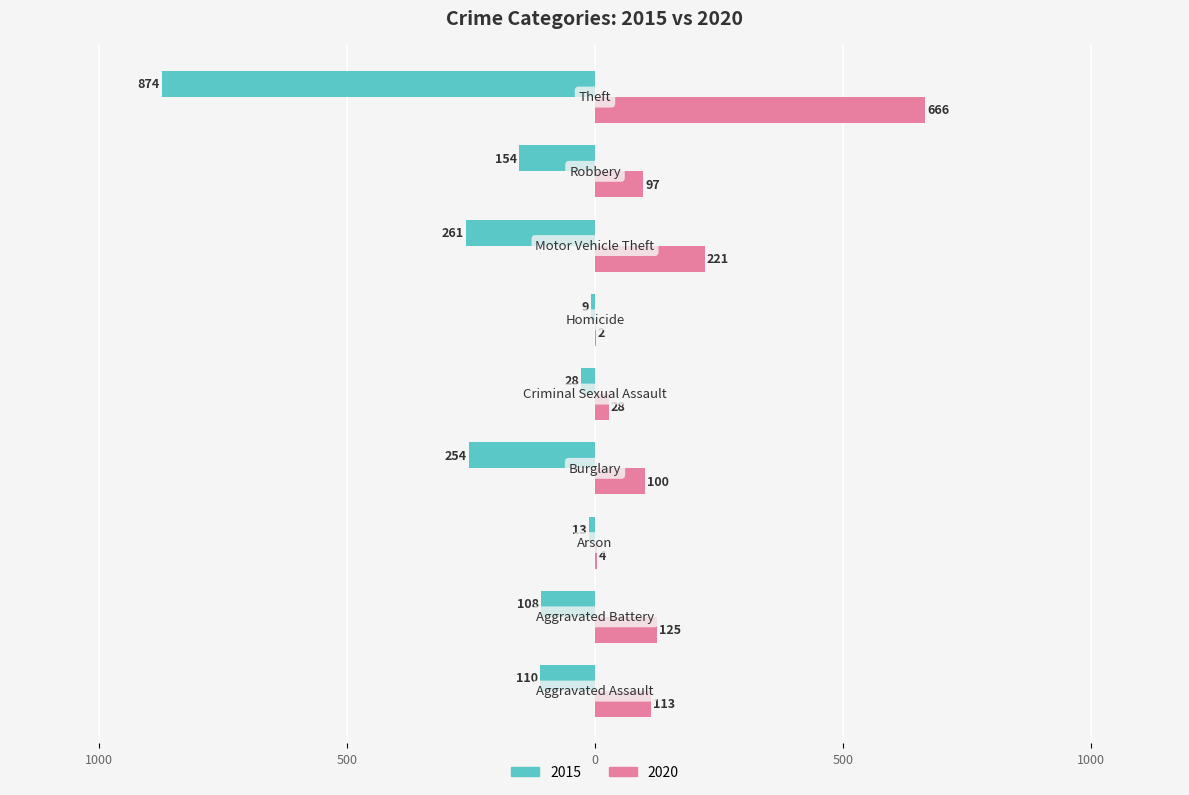

What position from the right is Robbery?

2